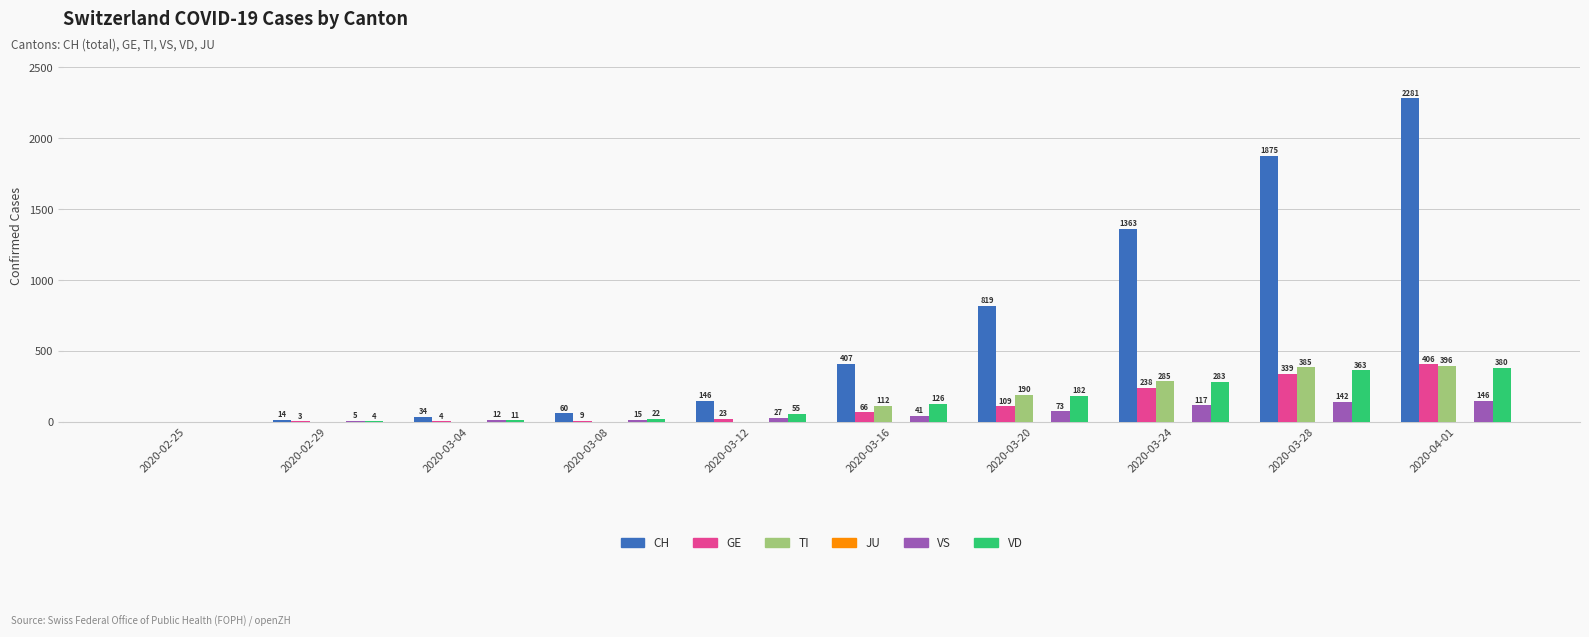

What is the sum of all GE values?

1197